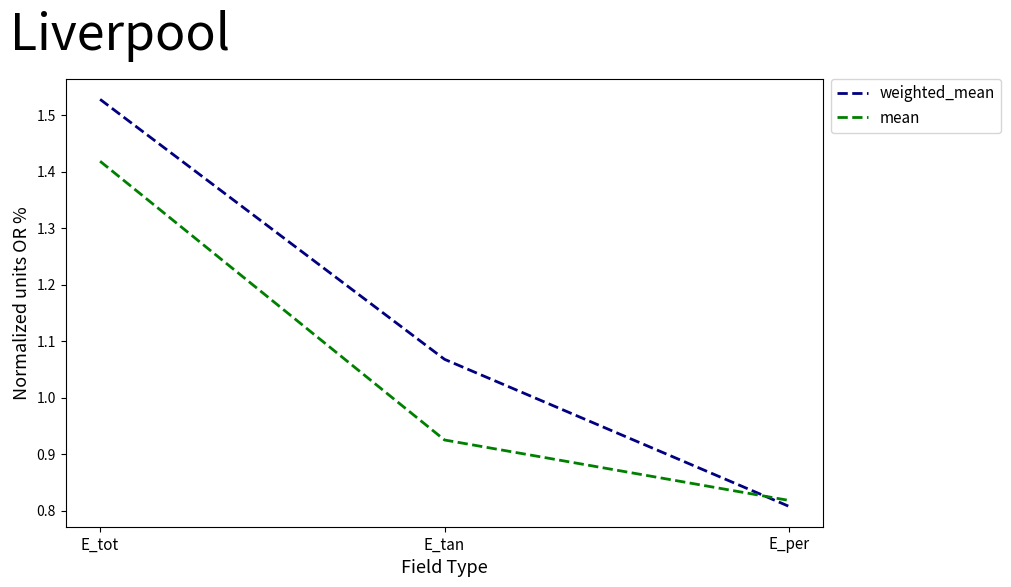

At which category is the sum across all series the highest?

E_tot